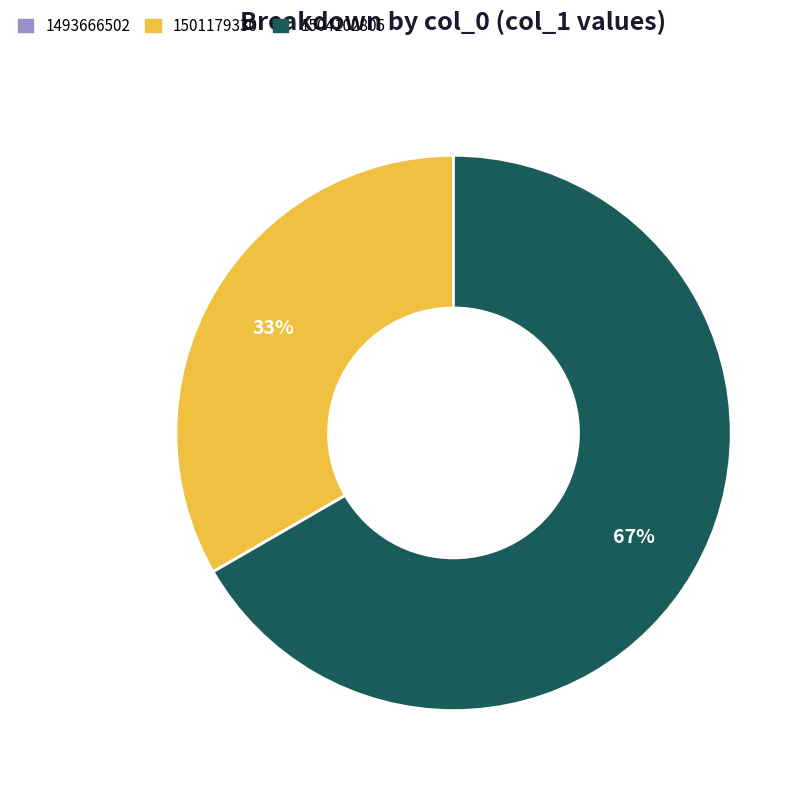

Is it true that 1504102805 is 53% of the pie?

False